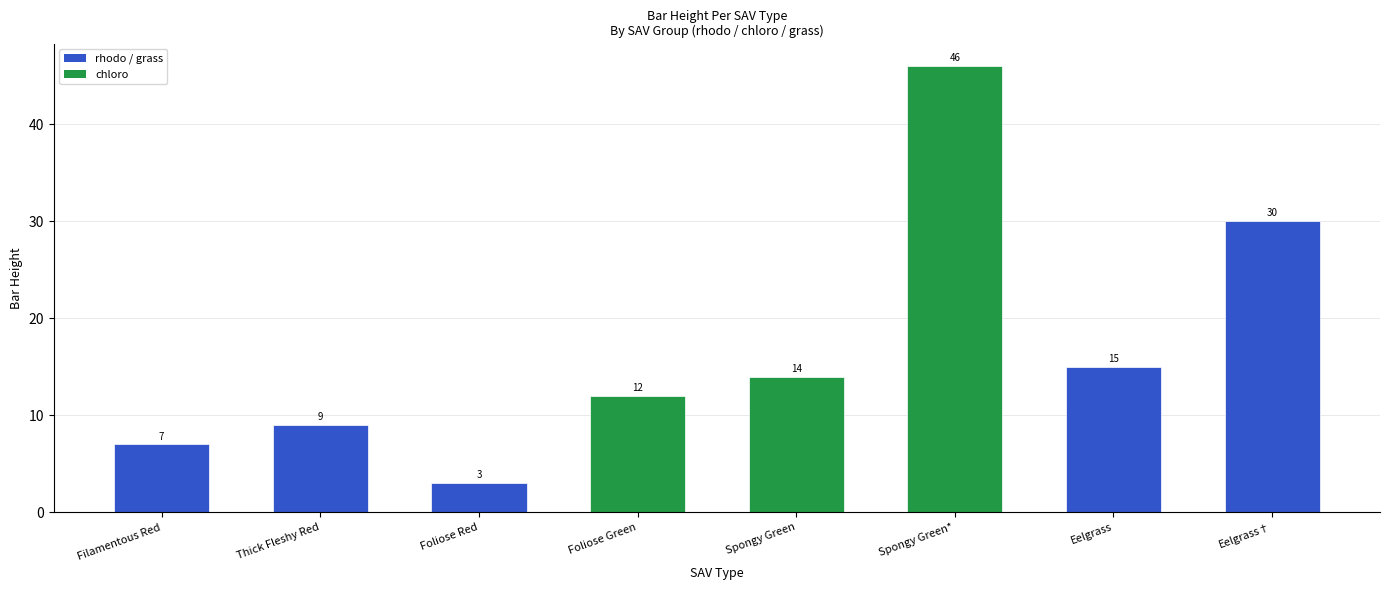

List the labels in order of value, smallest first.

Foliose Red, Filamentous Red, Thick Fleshy Red, Foliose Green, Spongy Green, Eelgrass, Eelgrass†, Spongy Green*